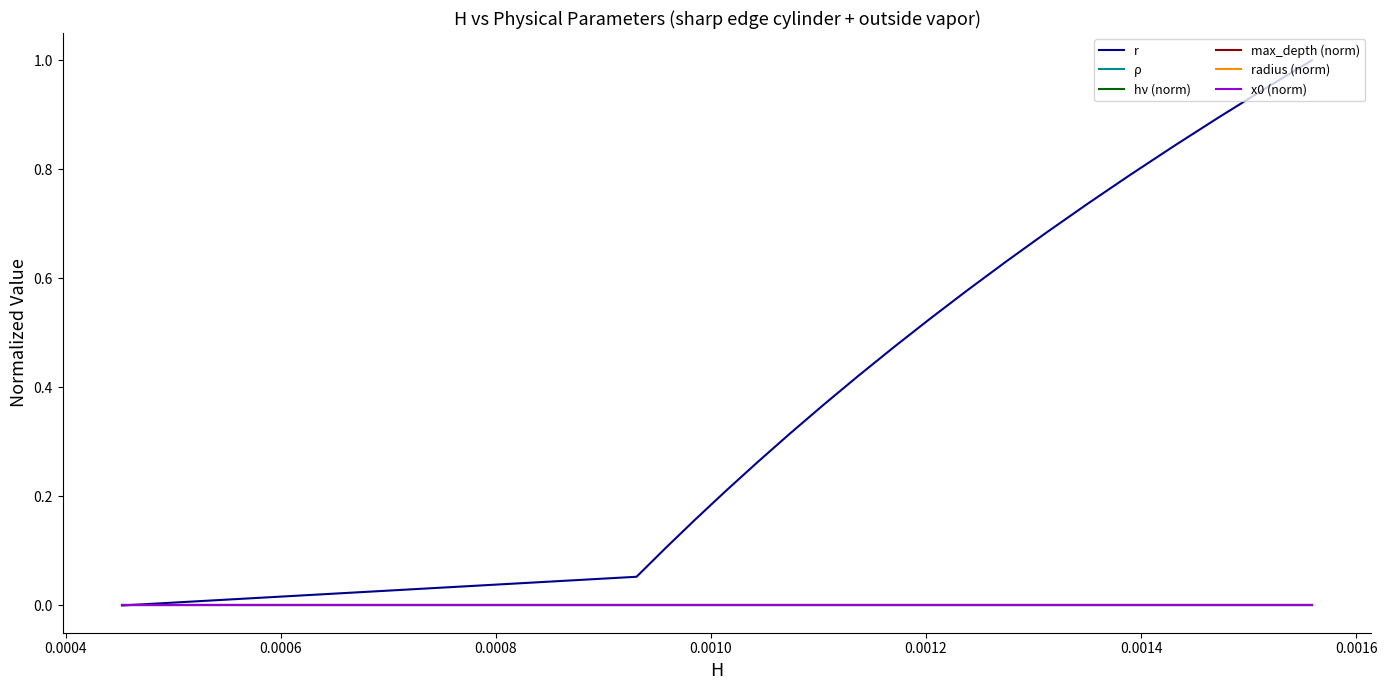

Does the chart have visible grid lines?

No